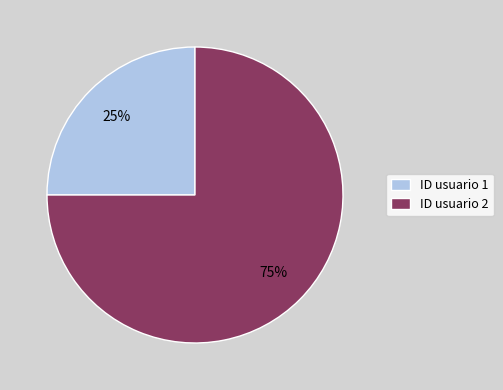

What percentage is the ID usuario 2 slice, to the nearest percent?

75%